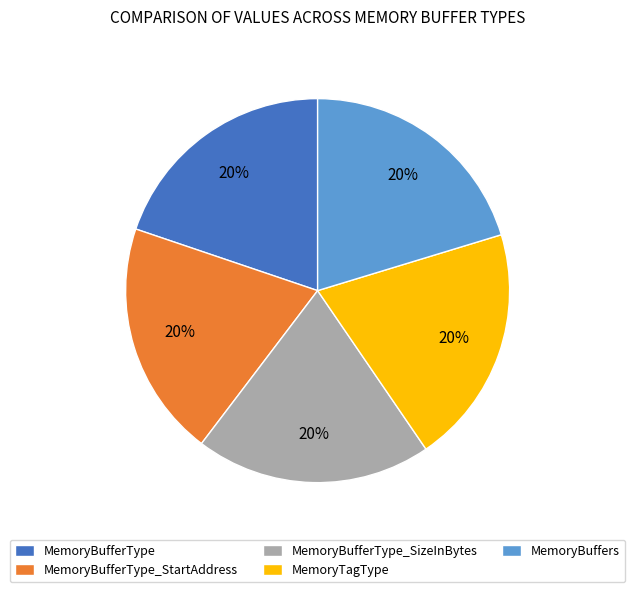

What is the ratio of the value at MemoryBuffers to the value at MemoryBufferType_SizeInBytes?

1.0